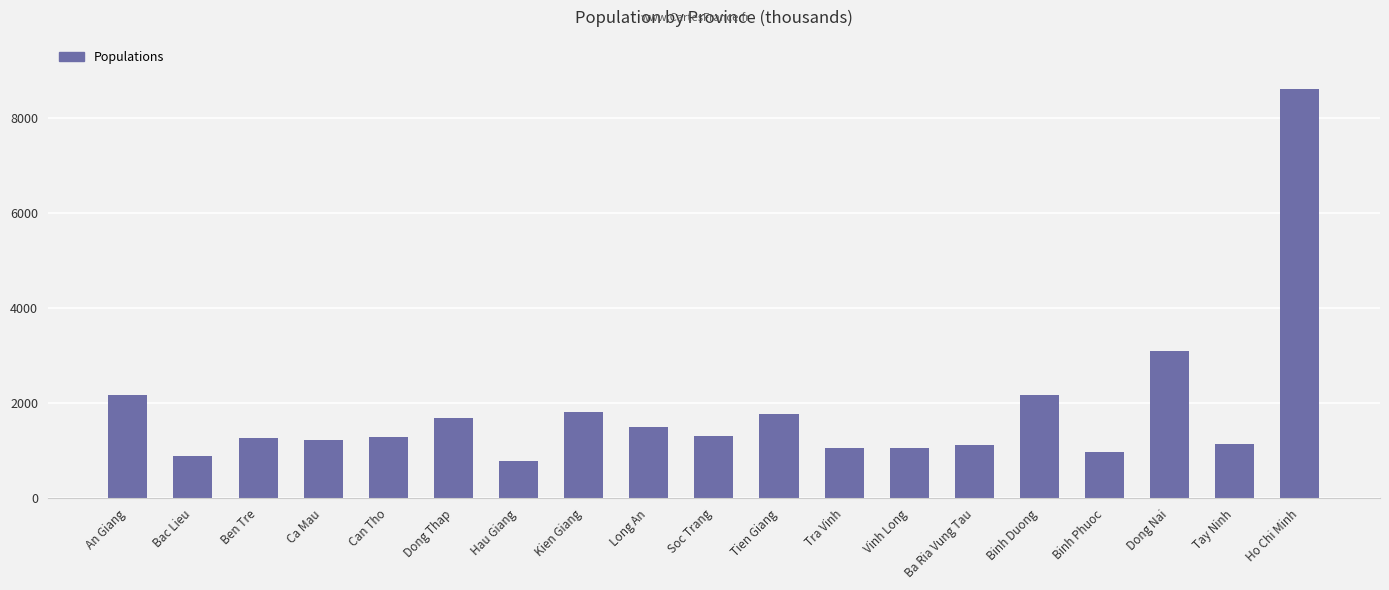

Between Ba Ria Vung Tau and Soc Trang, which is larger?

Soc Trang